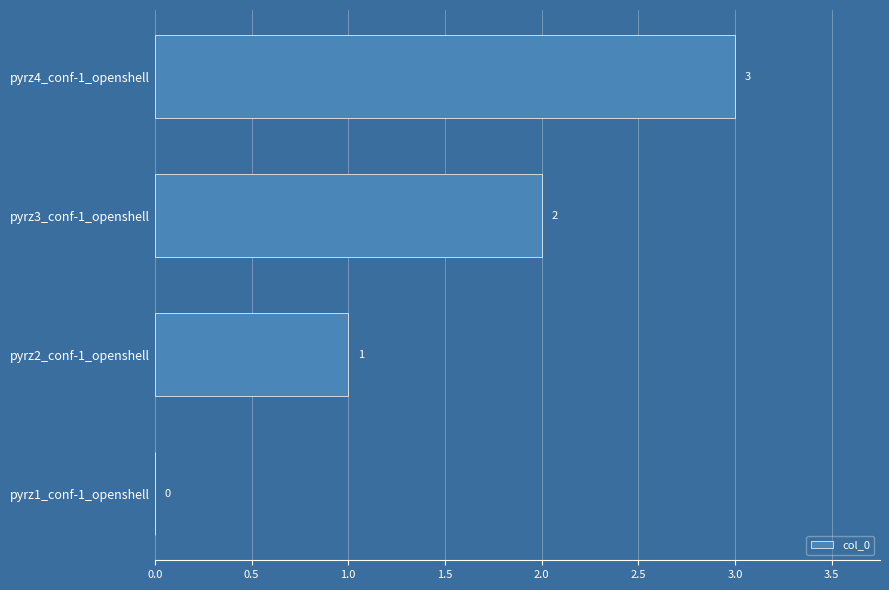

Between pyrz3_conf-1_openshell and pyrz1_conf-1_openshell, which is larger?

pyrz3_conf-1_openshell